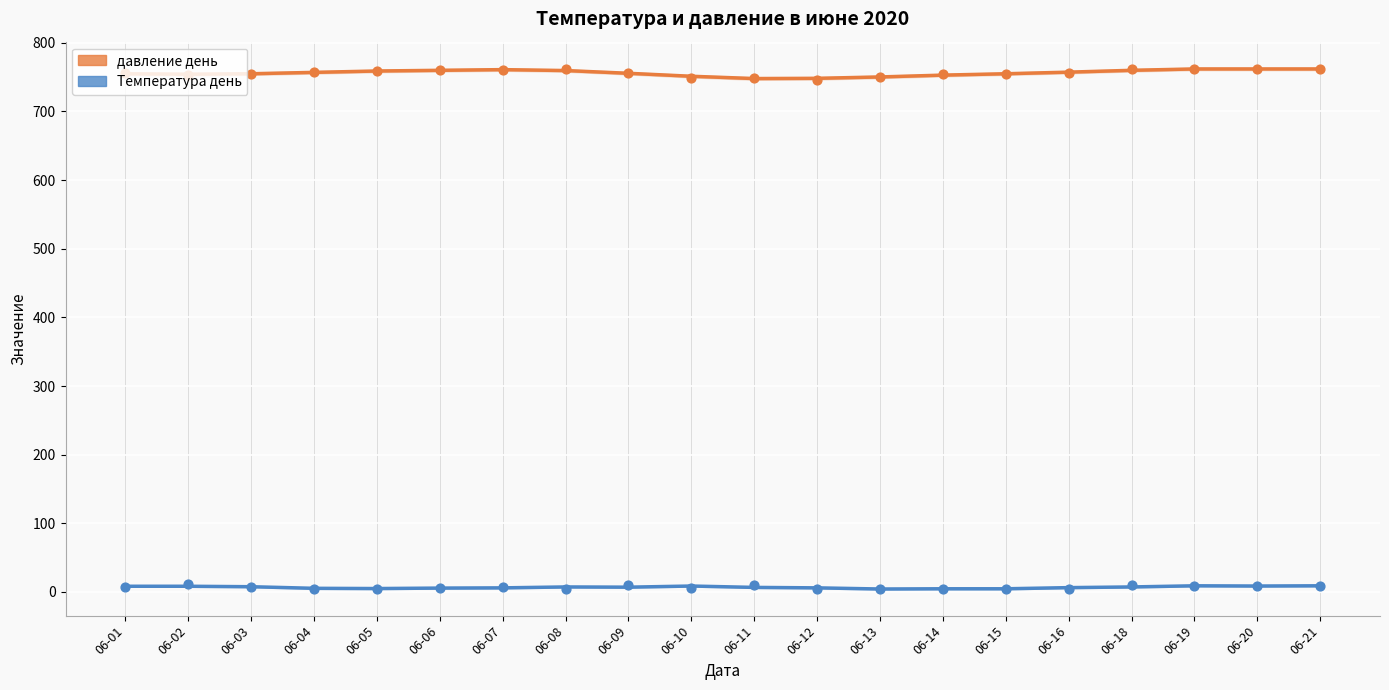

What is the total value across all series at 06-01?

763